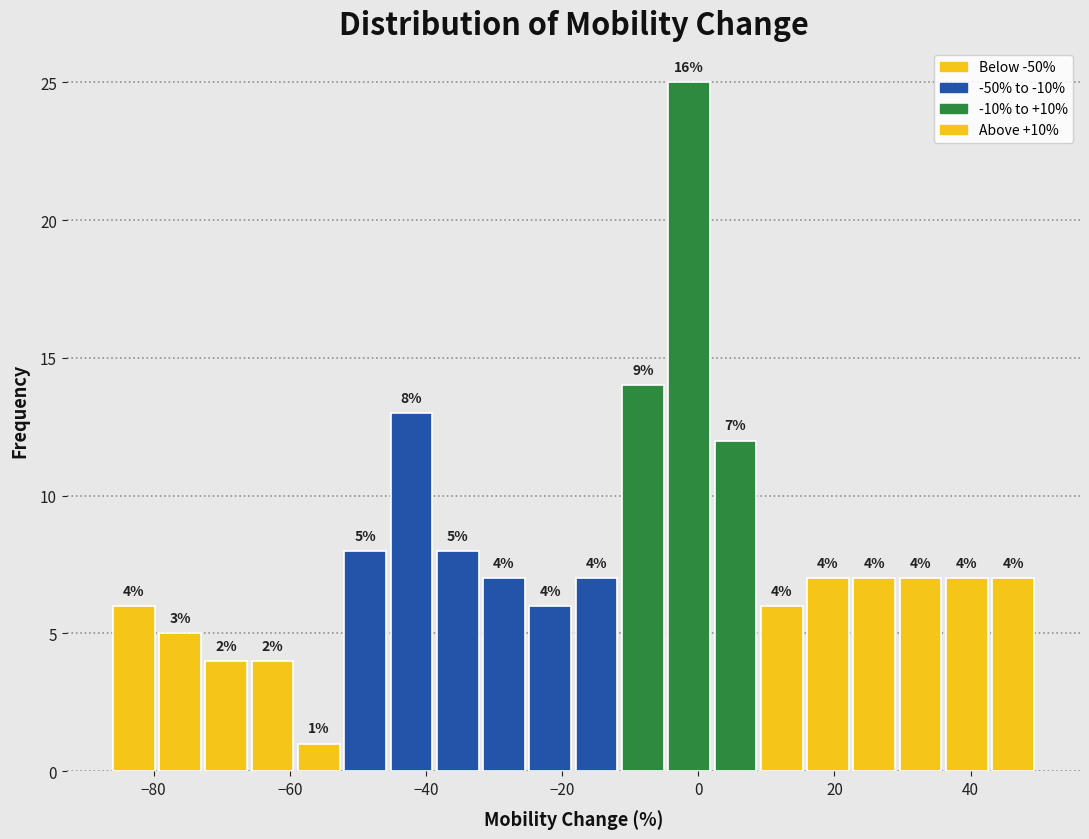

Around what value on the x-axis is the tallest bar? Give the approximate position of its centre, as read against the axis.

-2